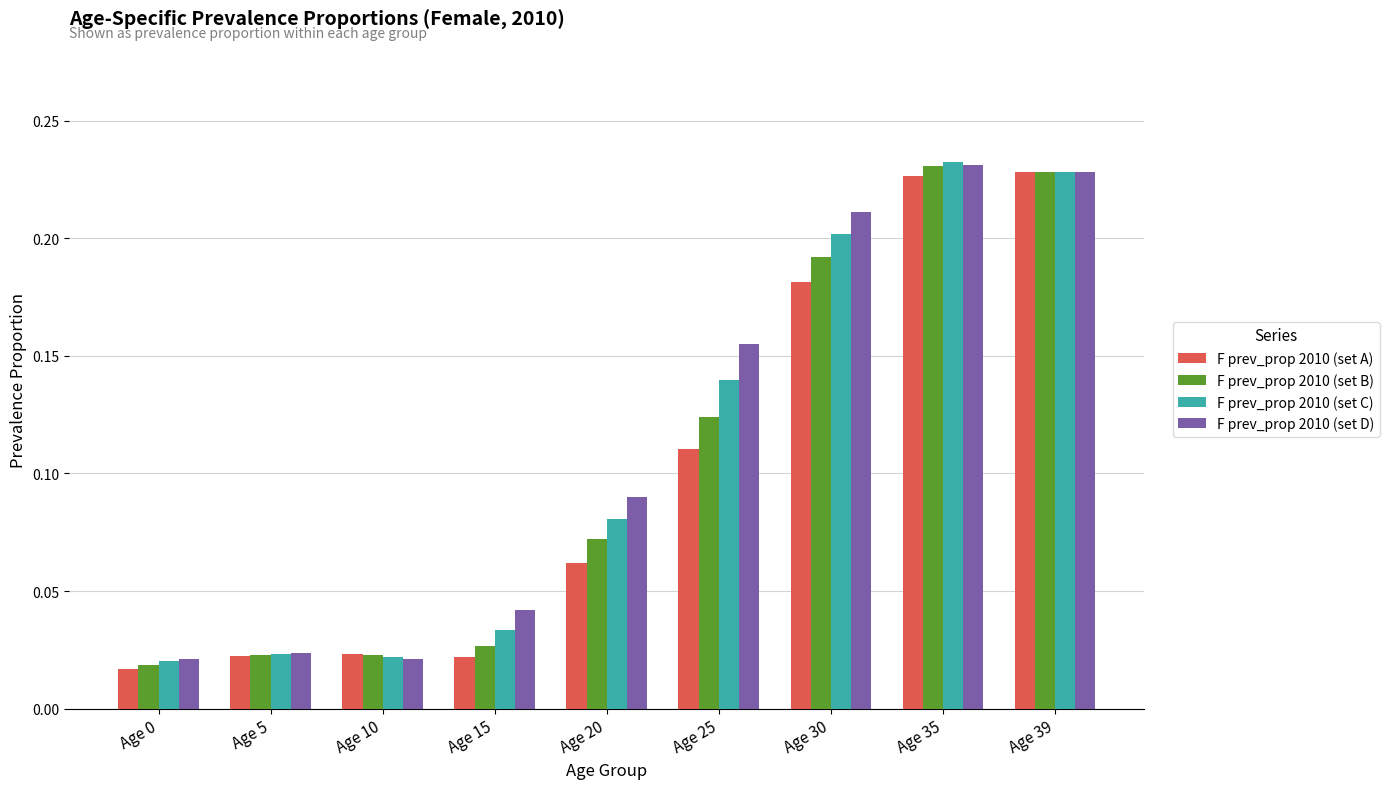

At how many categories does at least one series exceed 0?

9